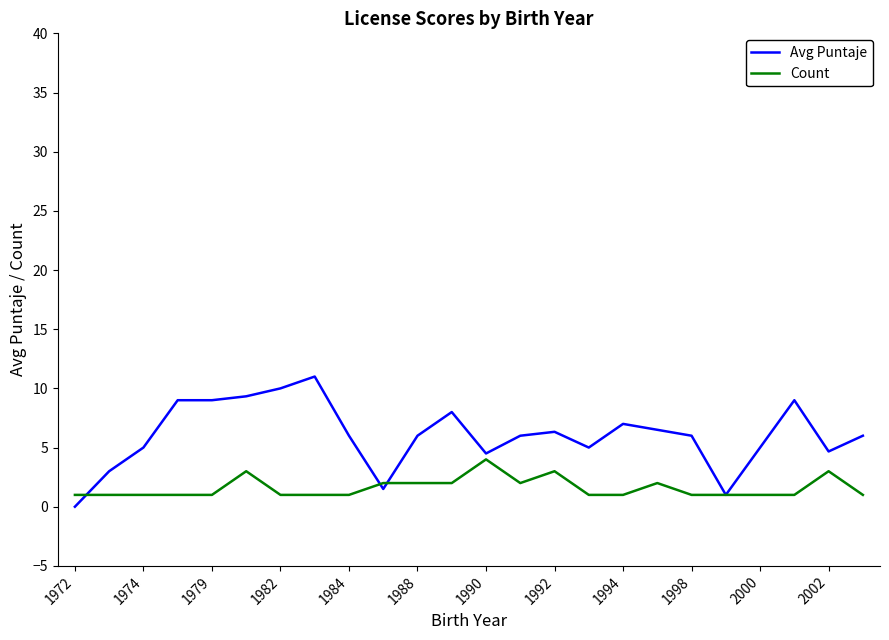

Which series has the largest total across all categories?

Avg Puntaje